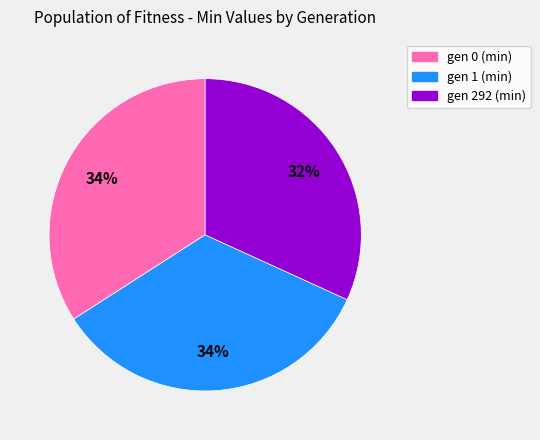

To the nearest percent, what is the difference between the gen 1 (min) and gen 292 (min) slice percentages?

2%